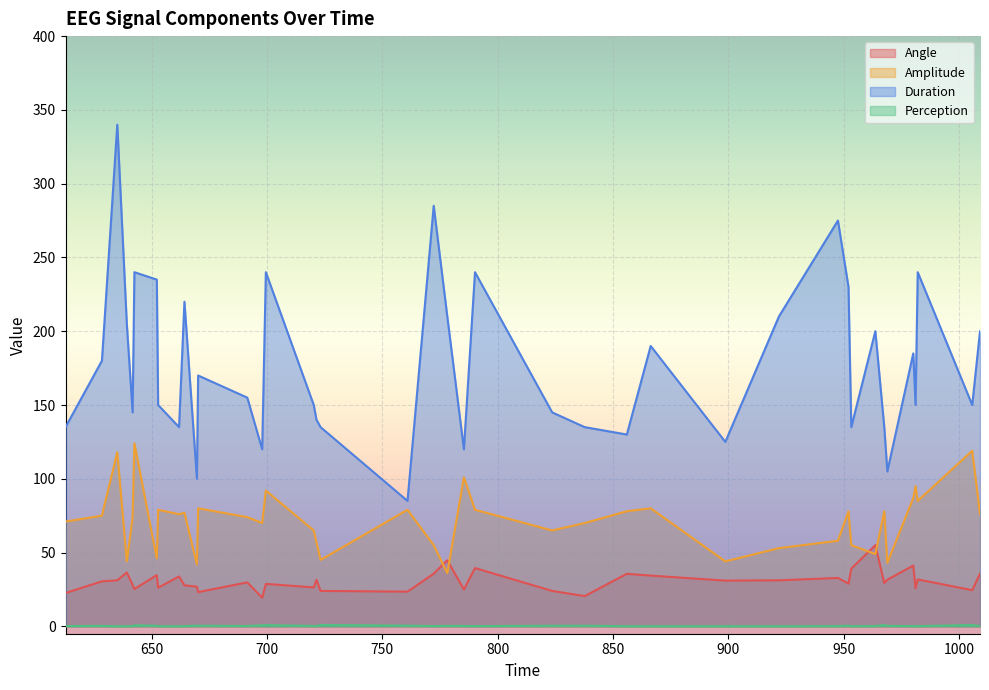

Which series has the widest spread of values?

Duration